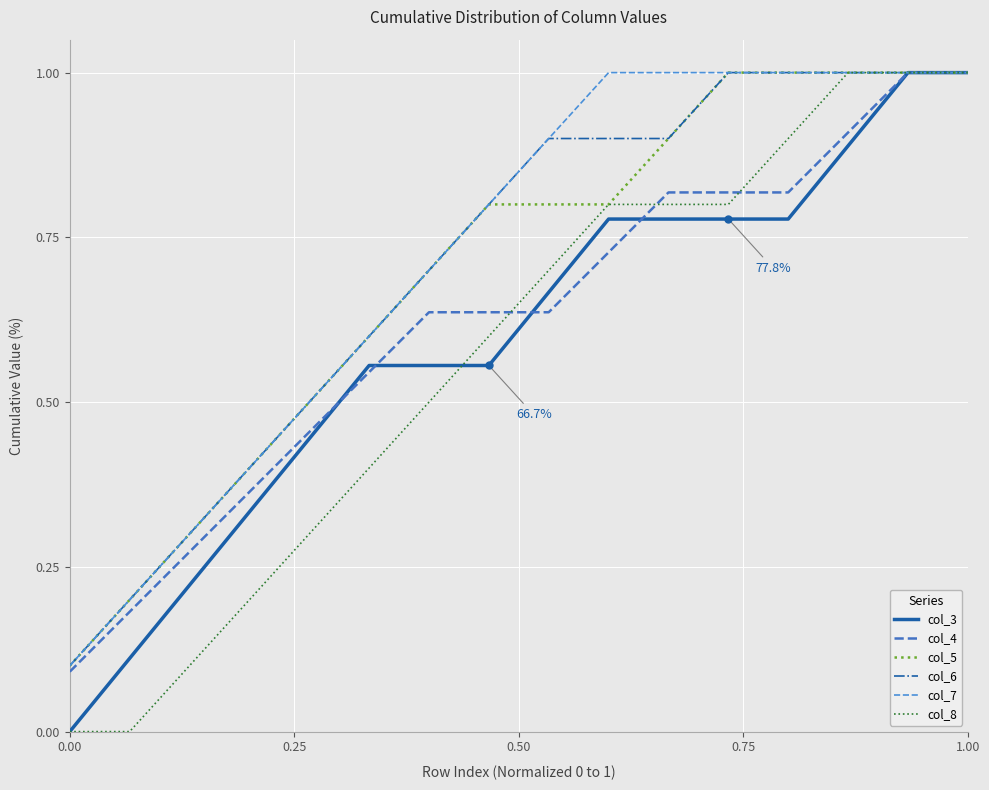

Reading left to right, transcribe all the data shown in this chart.

col_3: 0.0	0.1	0.2	0.3	0.4	0.6	0.6	0.6	0.7	0.8	0.8	0.8	0.8	0.9	1.0	1.0
col_4: 0.1	0.2	0.3	0.4	0.5	0.5	0.6	0.6	0.6	0.7	0.8	0.8	0.8	0.9	1.0	1.0
col_5: 0.1	0.2	0.3	0.4	0.5	0.6	0.7	0.8	0.8	0.8	0.9	1.0	1.0	1.0	1.0	1.0
col_6: 0.1	0.2	0.3	0.4	0.5	0.6	0.7	0.8	0.9	0.9	0.9	1.0	1.0	1.0	1.0	1.0
col_7: 0.1	0.2	0.3	0.4	0.5	0.6	0.7	0.8	0.9	1.0	1.0	1.0	1.0	1.0	1.0	1.0
col_8: 0.0	0.0	0.1	0.2	0.3	0.4	0.5	0.6	0.7	0.8	0.8	0.8	0.9	1.0	1.0	1.0